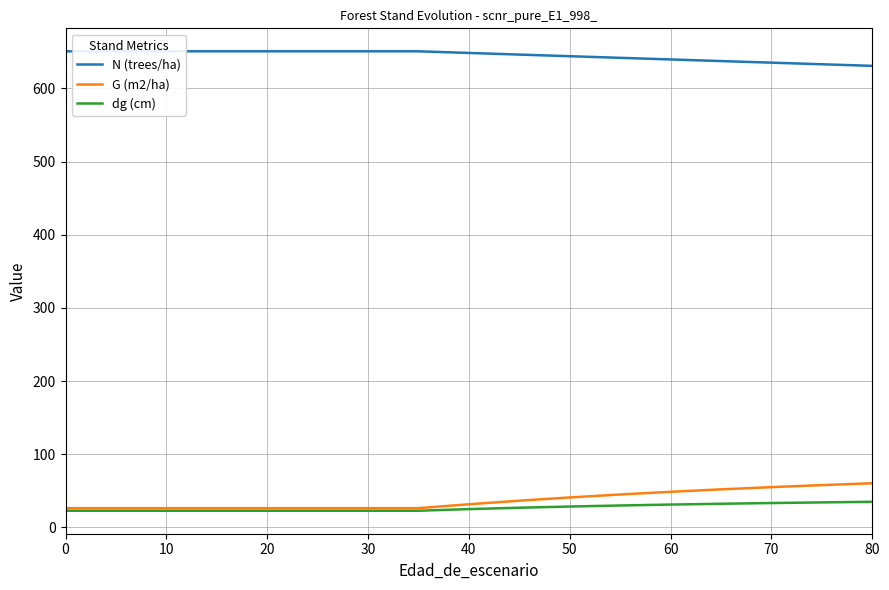

Which series has the largest total across all categories?

N (trees/ha)